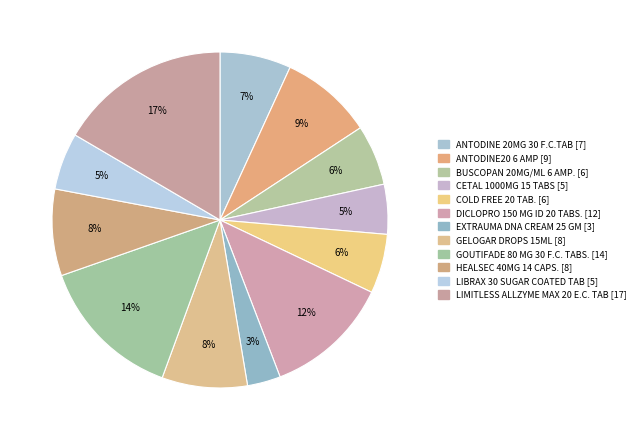

How many slices are in this pie chart?

12